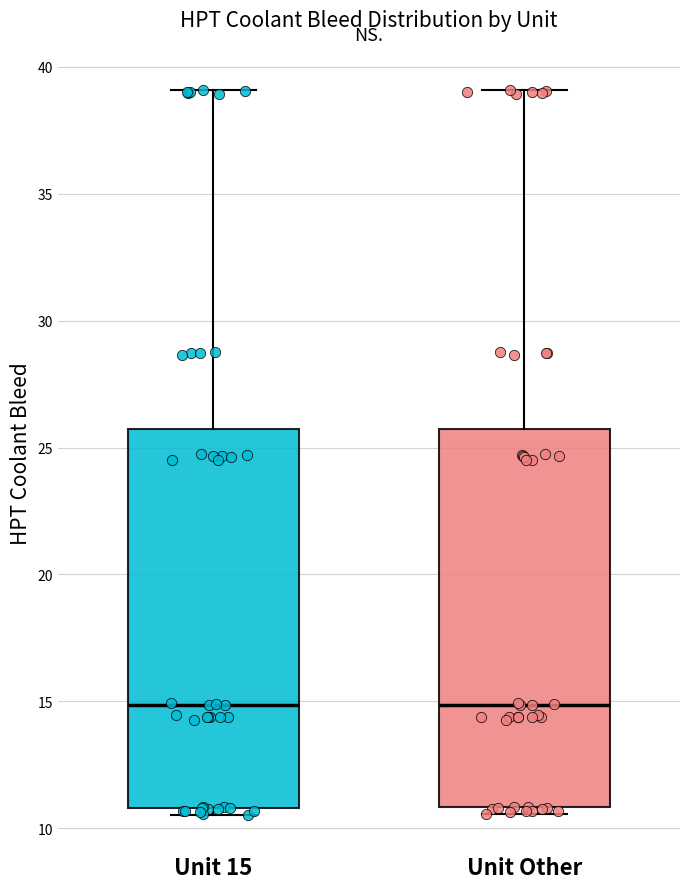

Reading left to right, read every box against the y-axis: the position of its median line, the range the box covers, and the ends of its whiskers. The values are not printed on the chart, so give them approximately, as read against the axis.

Unit 15: median 15.0, box 11.0 to 25.5, whiskers 10.5 to 39.0
Unit Other: median 15.0, box 11.0 to 25.5, whiskers 10.5 to 39.0